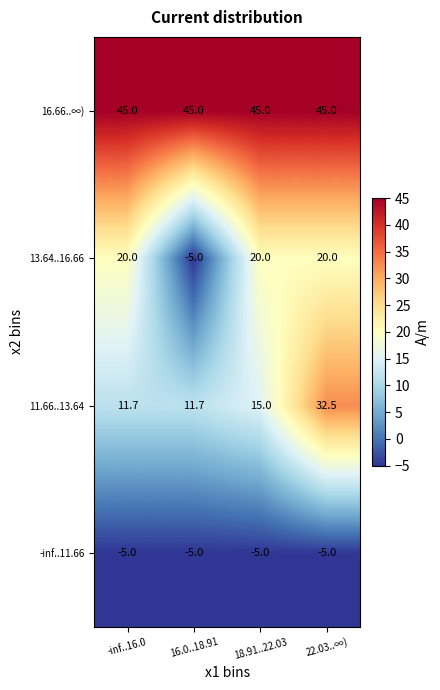

What is the difference between the highest and lowest values at 16.0..18.91?

50.0